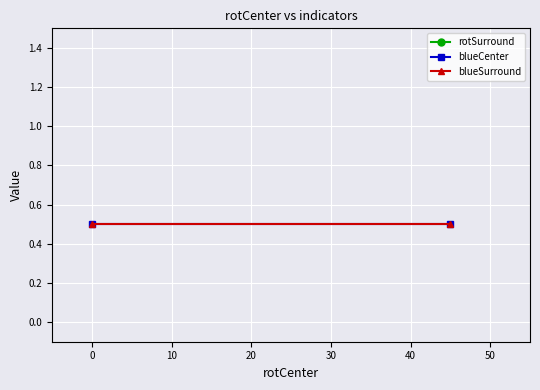

Is this an area chart (filled region under the line)?

No